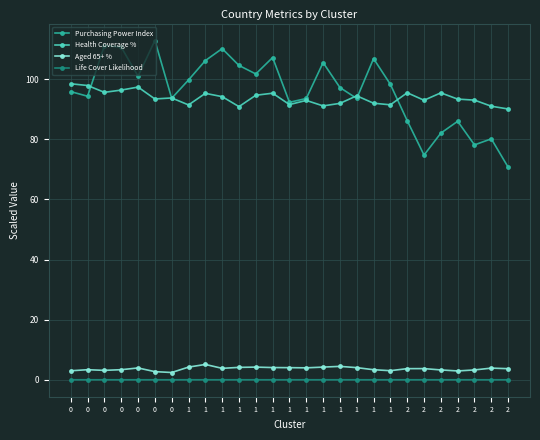

How many categories are shown in the chart?

27